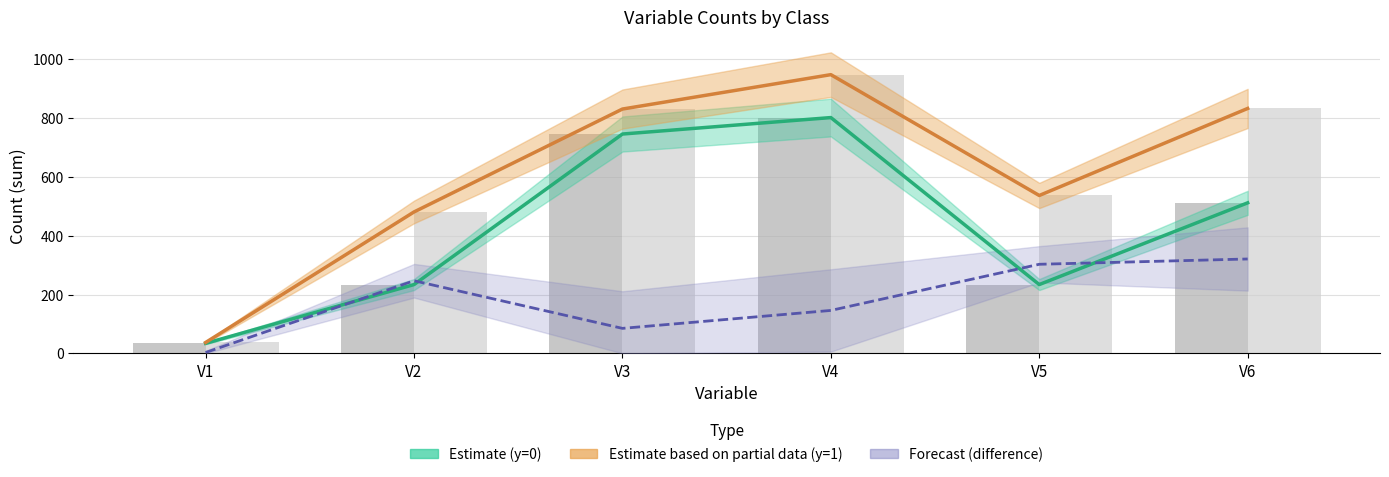

How many values in the y=0 Estimate series are below 512?

3